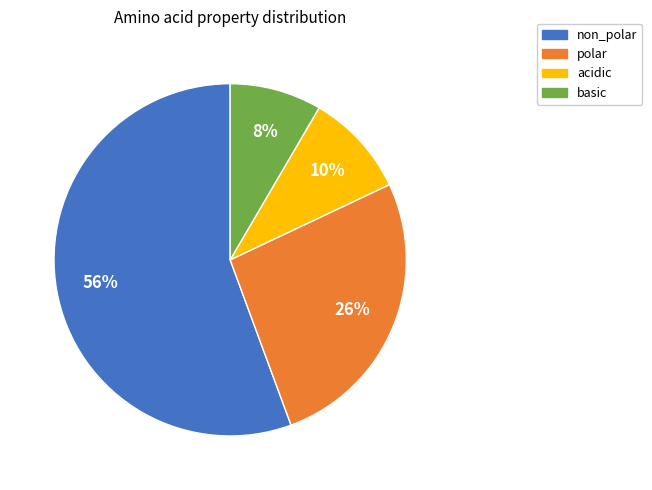

To the nearest percent, what percentage of the pie is acidic?

10%